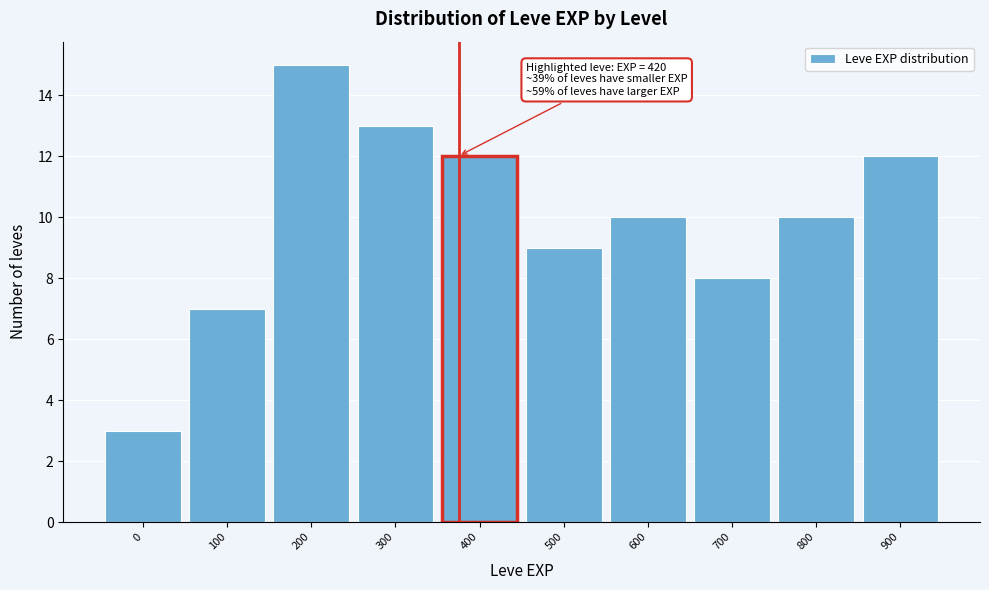

Reading left to right, transcribe all the data shown in this chart.

0=3	100=7	200=15	300=13	400=12	500=9	600=10	700=8	800=10	900=12